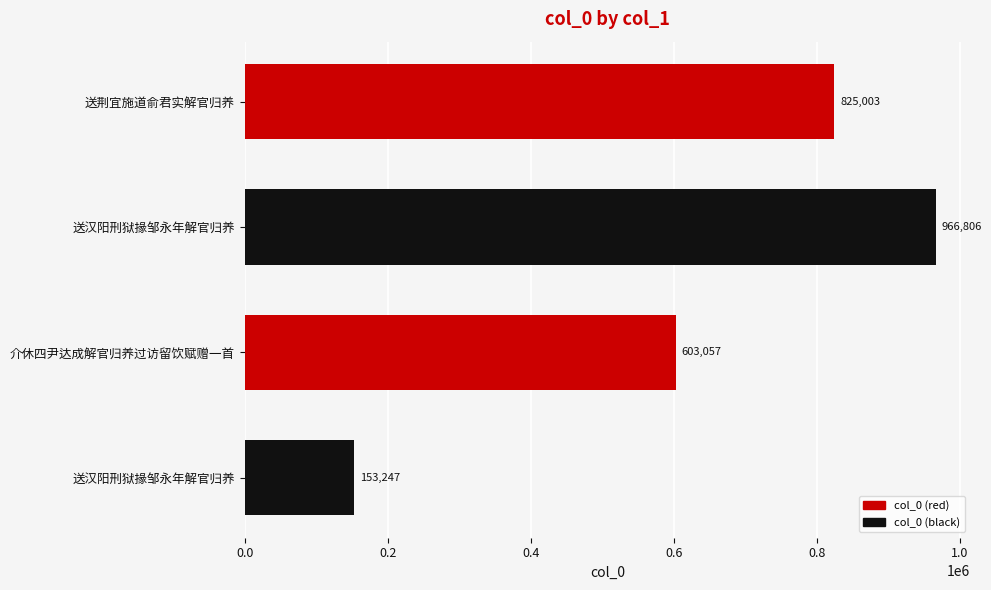

How many data points are less than 825003?

2